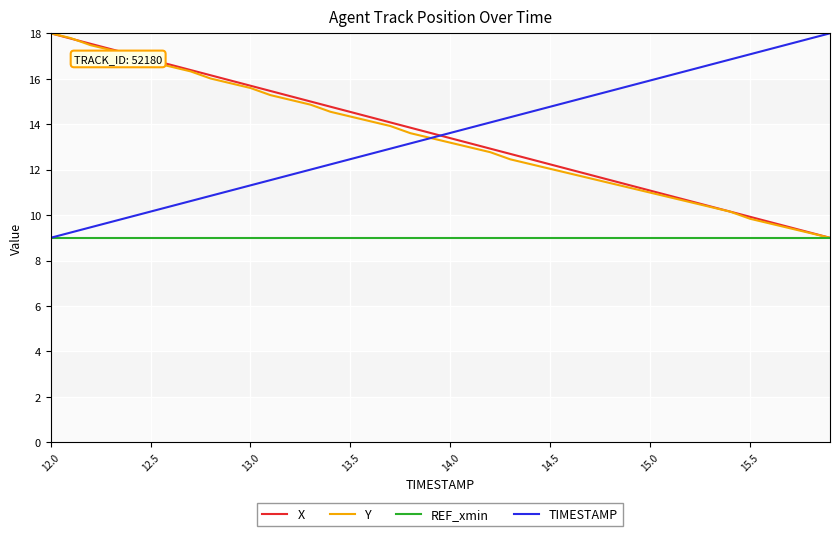

What is the minimum value for TIMESTAMP?

9.0